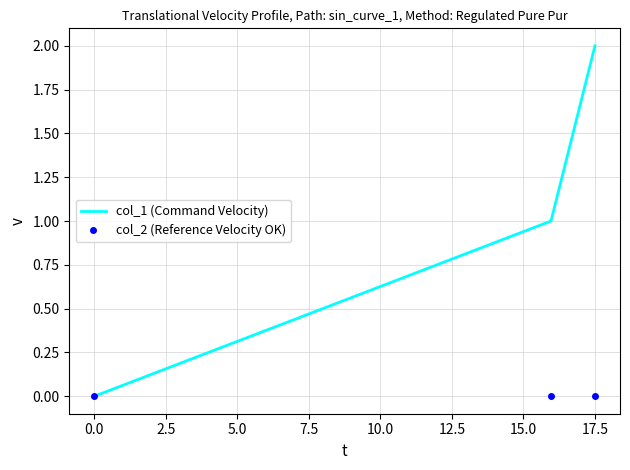

Which series has the largest range (max minus min)?

col_1 (Command Velocity)